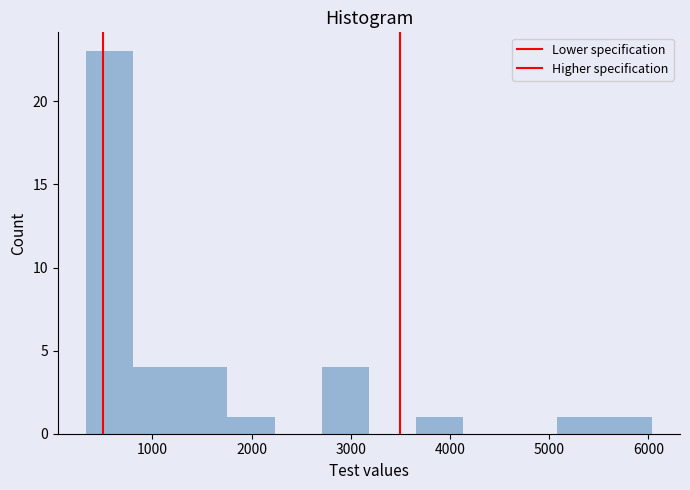

How tall is the bar that spans 5600 to 6000 on the x-axis? Neither the bar edges nor the heights are printed on the chart, so give them approximately, as read against the axes.

1